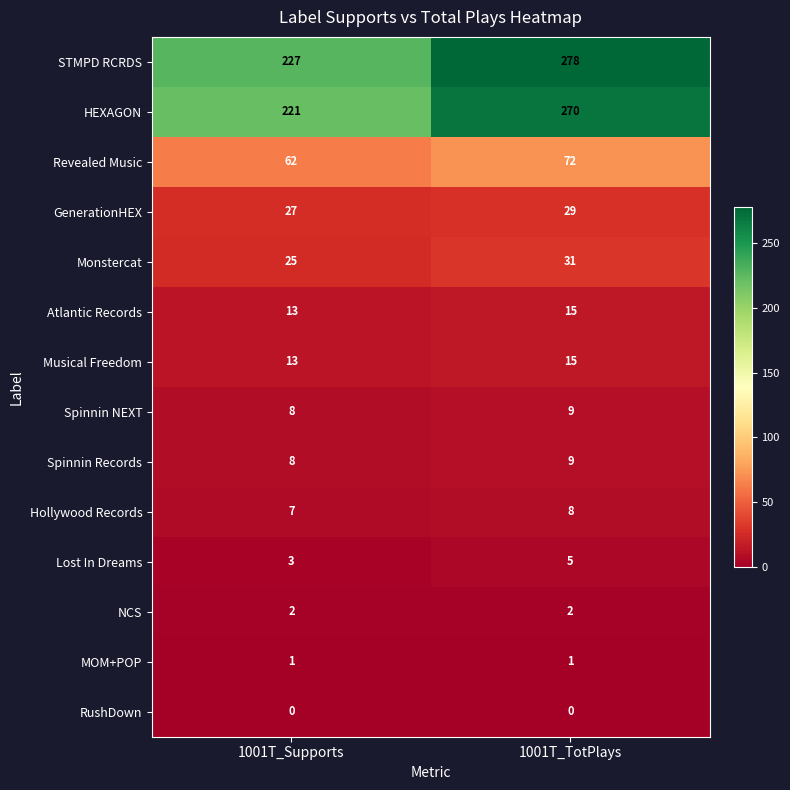

Is it true that MOM+POP equals 1 at 1001T_TotPlays?

True